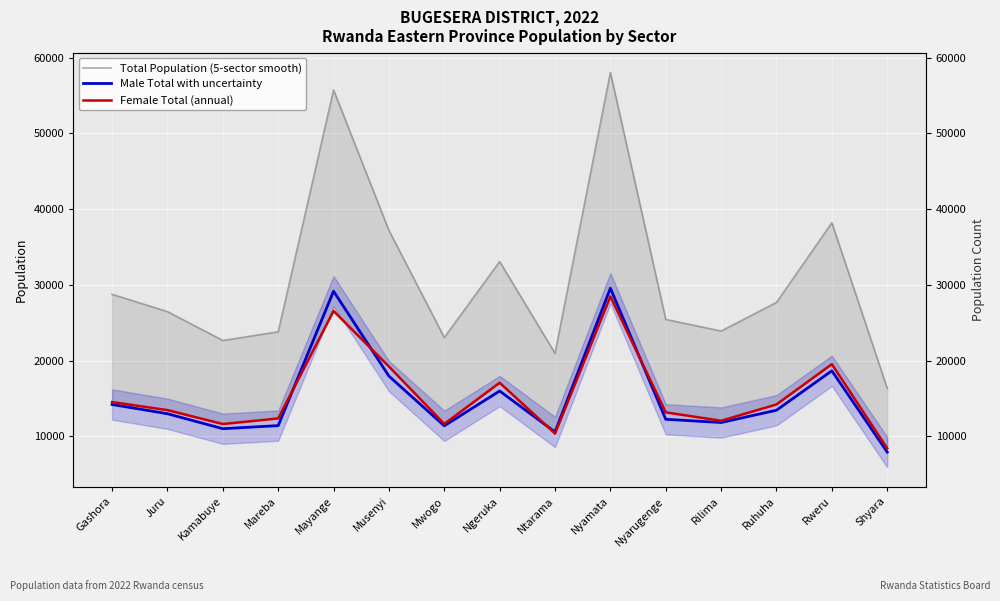

What is the sum of all Female Total (annual) values?

232842